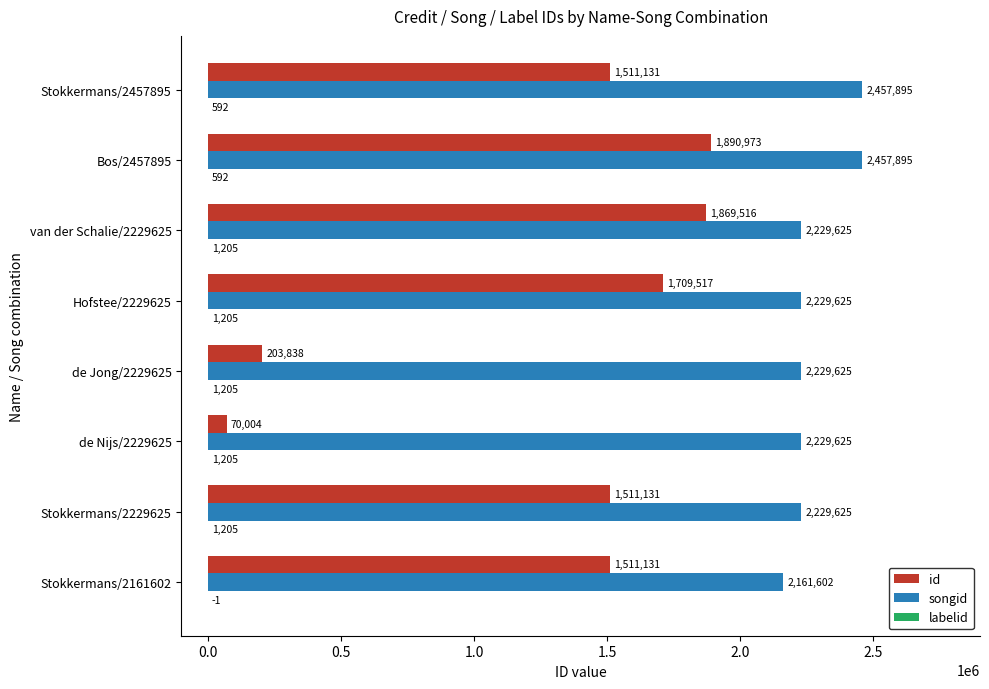

What is the sum of the songid values at Hofstee/2229625 and de Nijs/2229625?

4459250